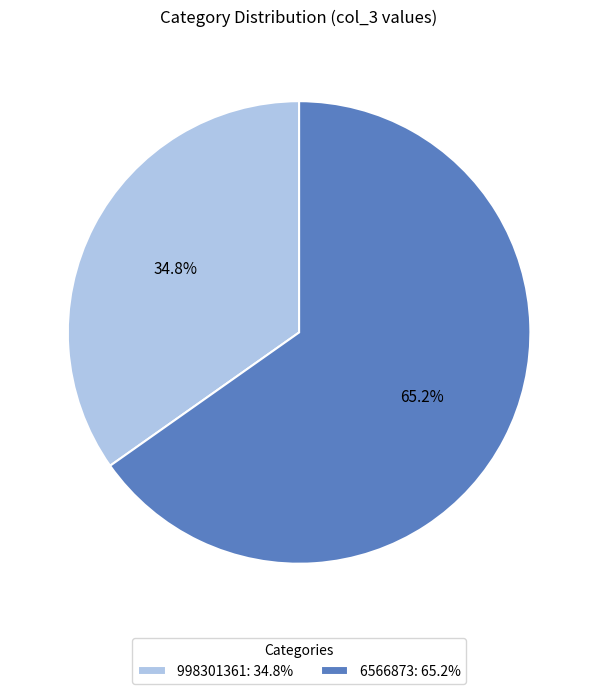

Count the number of slices in the pie.

2